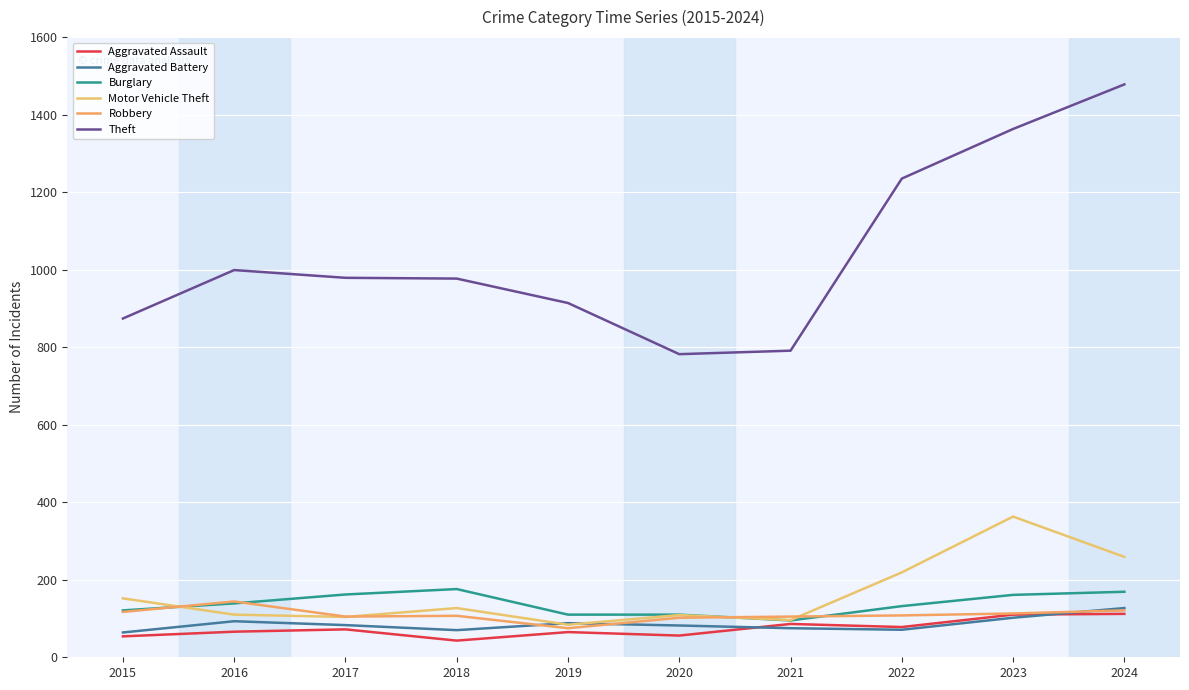

At which label is Aggravated Battery closest to 95?

2016